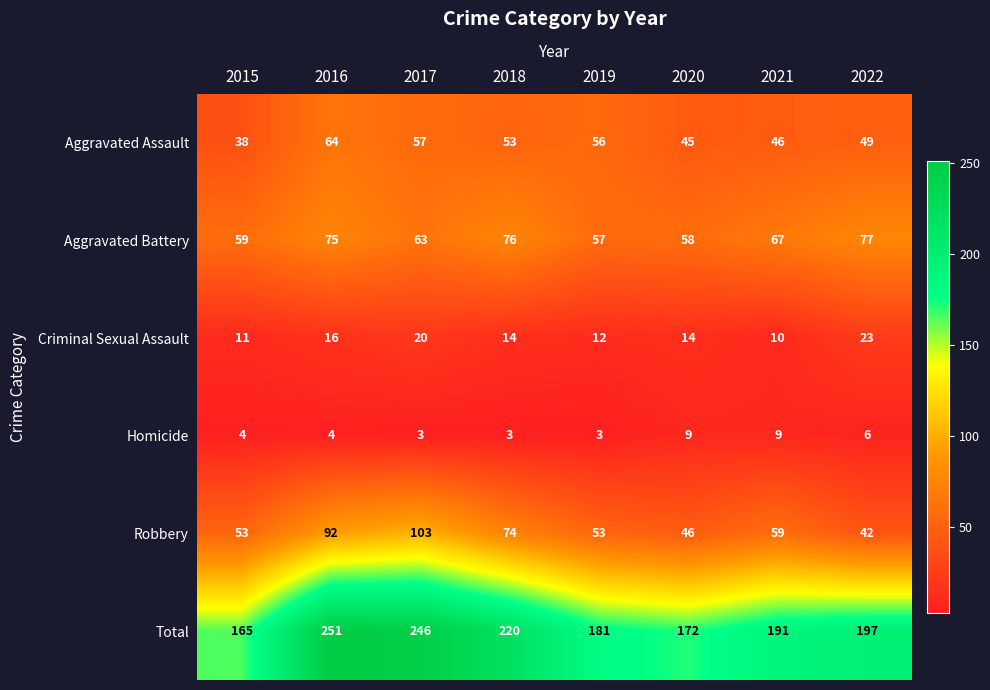

What is the difference between the highest and lowest values at 2015?

161